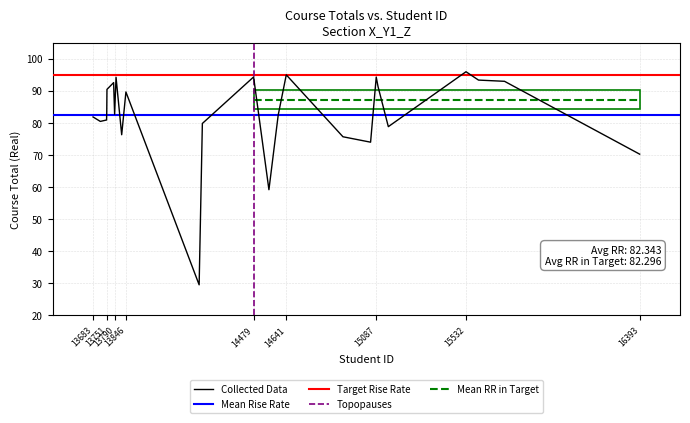

Reading left to right, extract all data points from this chart.

13683=81.8	13719=80.4	13750=80.9	13751=83.5	13752=90.4	13785=92.5	13790=82.7	13797=94.2	13825=76.3	13846=89.6	14209=29.5	14225=79.8	14479=94.3	14555=59.2	14601=82.4	14641=94.9	14922=75.7	15059=74.0	15087=94.2	15096=91.2	15147=78.8	15532=95.9	15594=93.3	15723=92.9	16393=70.2